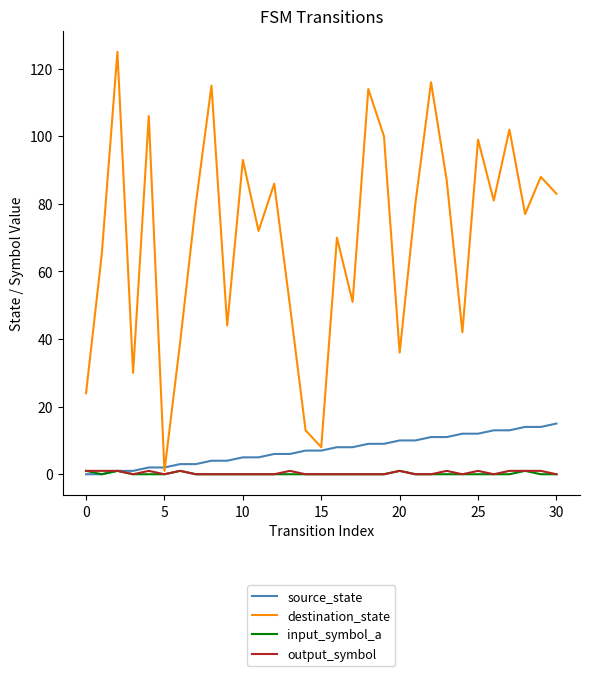

What is the difference between the maximum and minimum values in the output_symbol series?

1